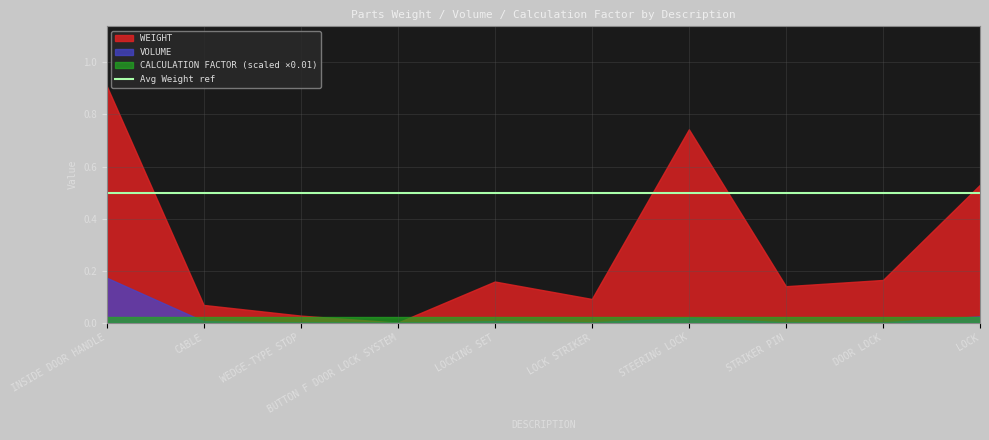

True or false: CALCULATION FACTOR and VOLUME intersect in this chart.

False